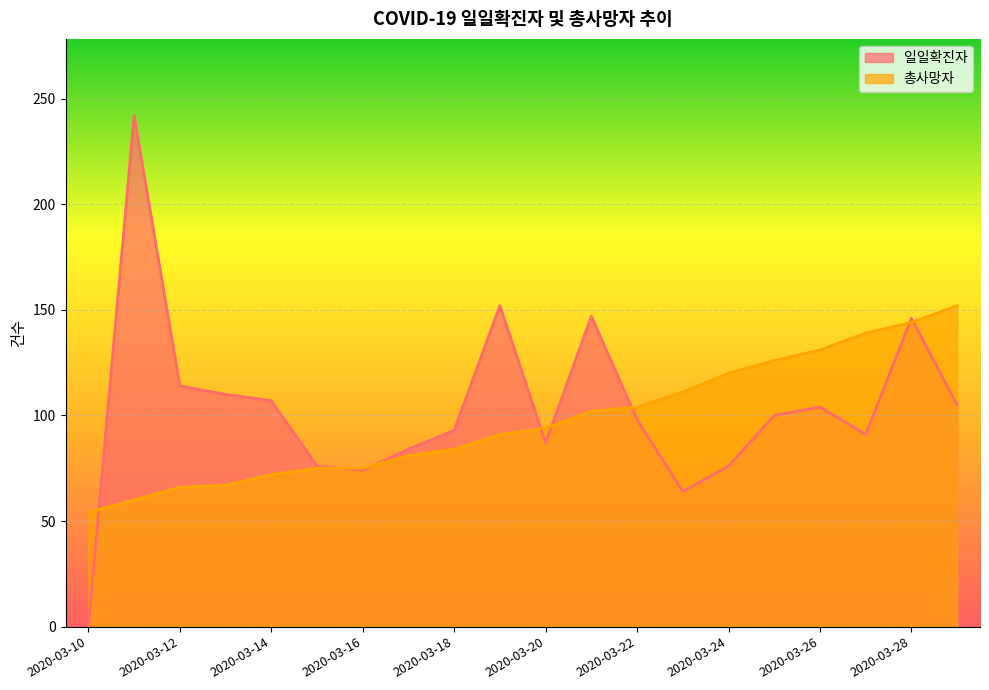

At which label does 총사망자 reach its peak?

2020-03-29